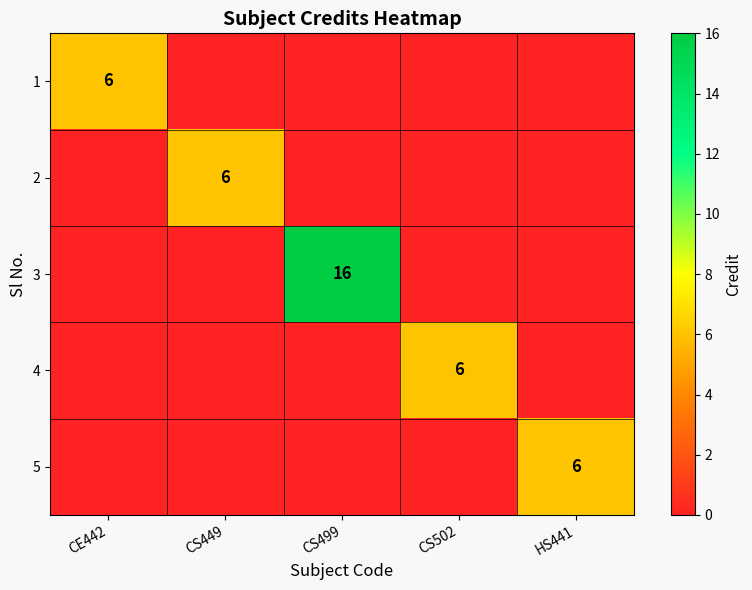

What is the maximum value shown in the chart?

16